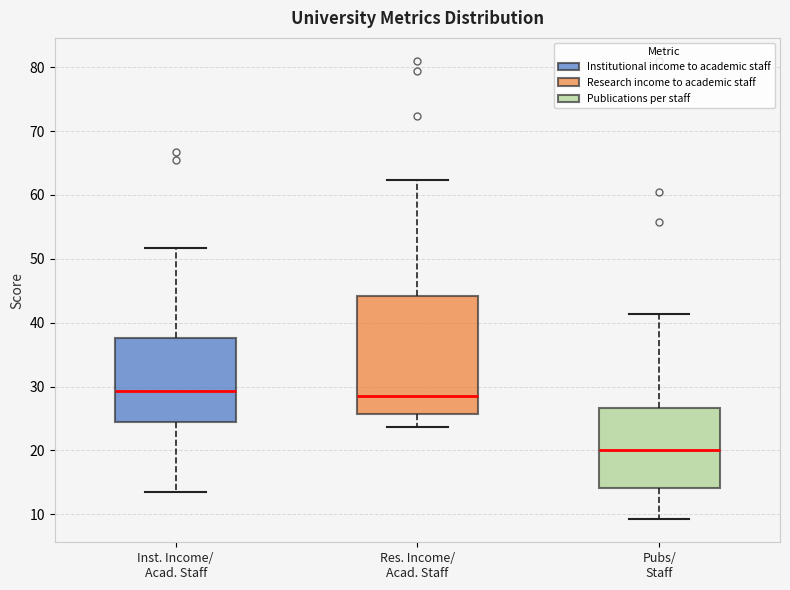

Reading left to right, read every box against the y-axis: the position of its median line, the range the box covers, and the ends of its whiskers. The values are not printed on the chart, so give them approximately, as read against the axis.

Inst. Income/ Acad. Staff: median 29, box 25 to 38, whiskers 14 to 52
Res. Income/ Acad. Staff: median 29, box 26 to 44, whiskers 24 to 62
Pubs/ Staff: median 20, box 14 to 27, whiskers 9 to 41